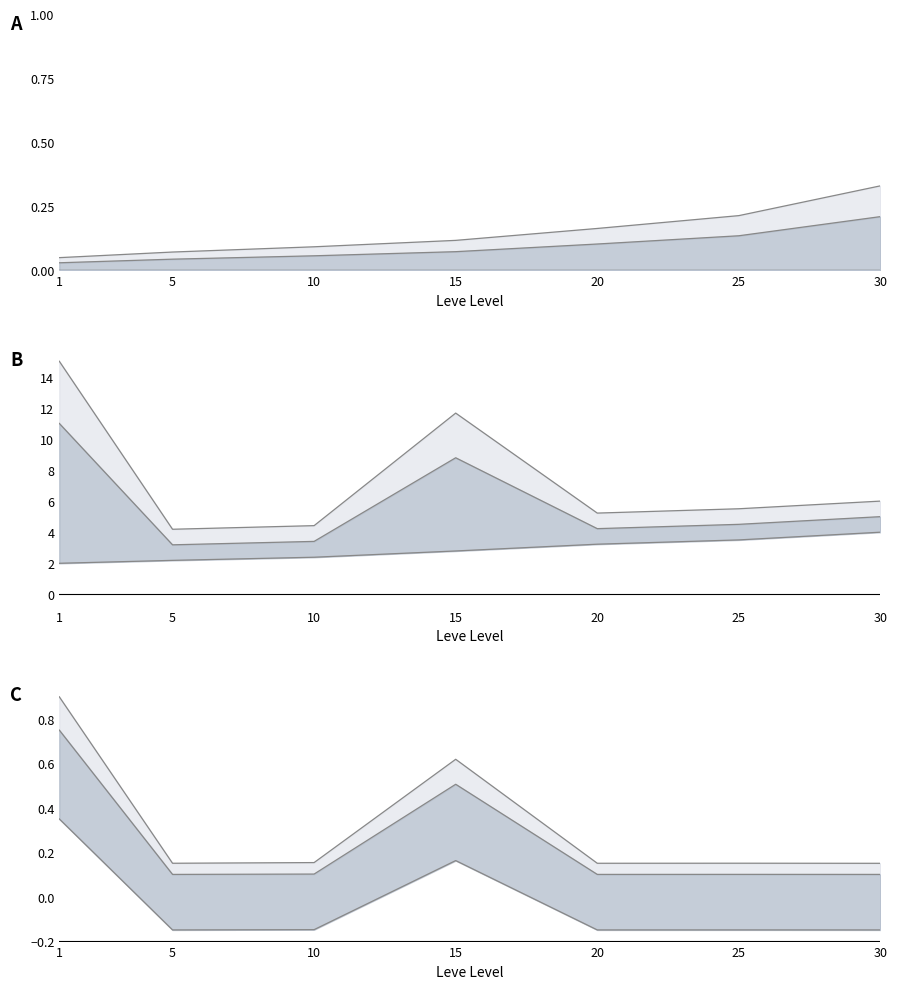

At which category does the chart reach its peak across all series?

30